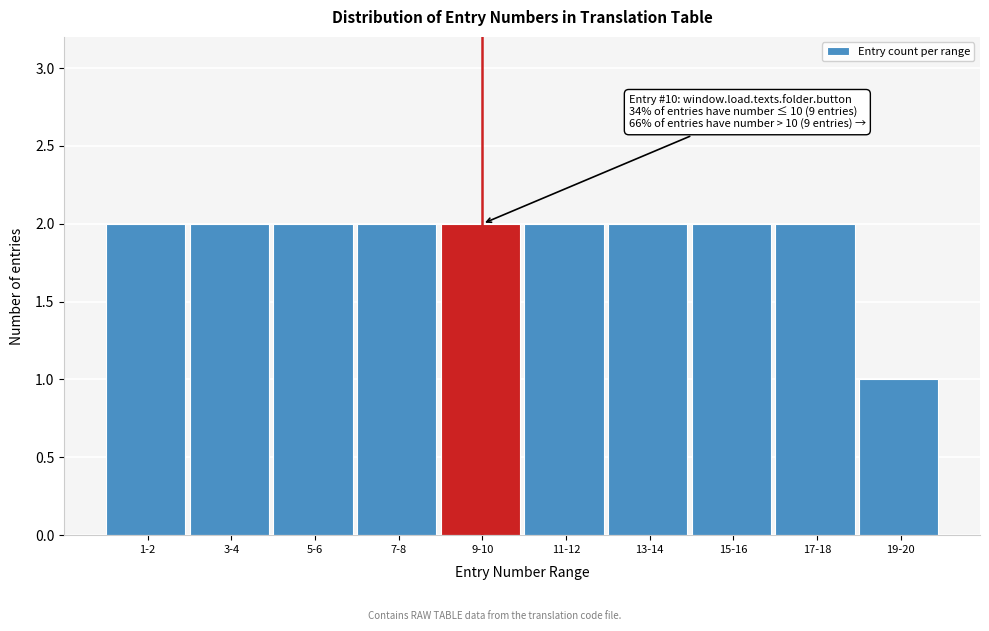

Reading left to right, transcribe all the data shown in this chart.

2	2	2	2	2	2	2	2	2	1